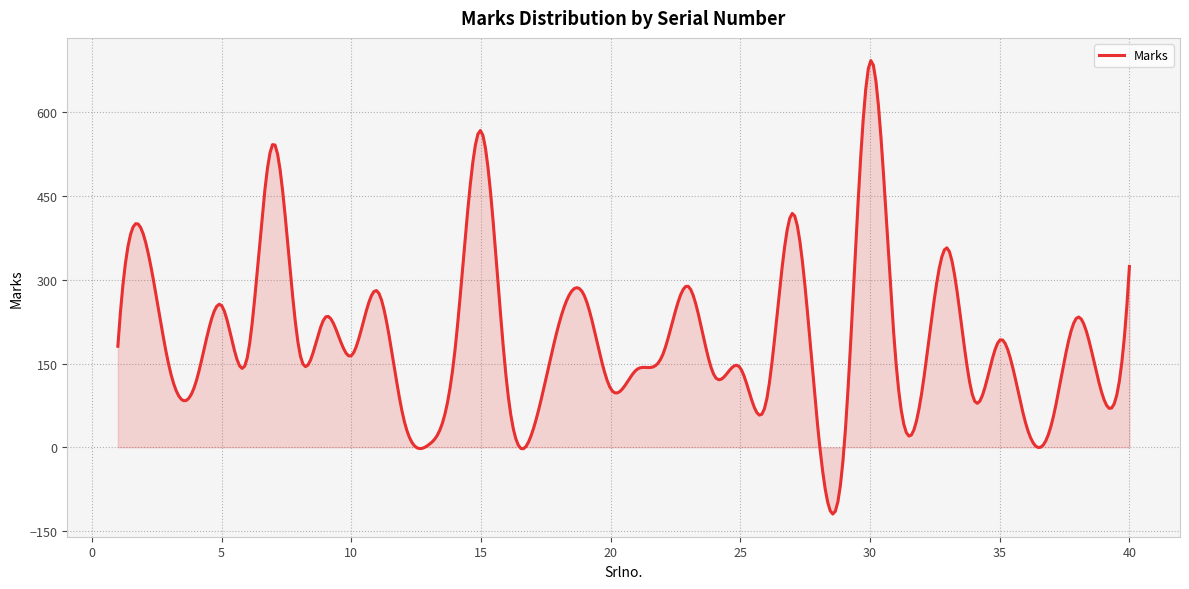

What is the maximum value shown in the chart?

693.0